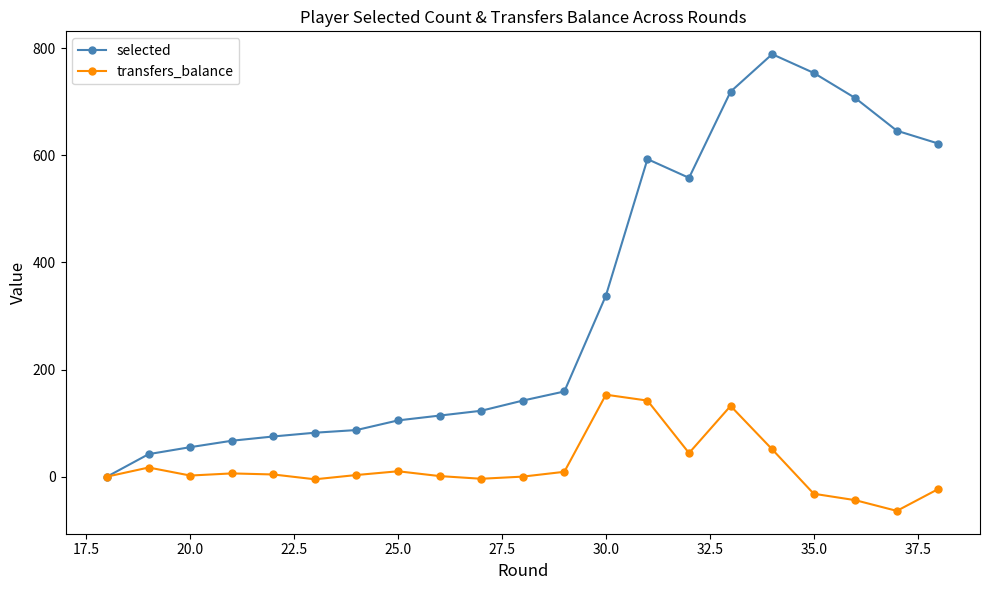

What is the lowest value of the transfers_balance series?

-64